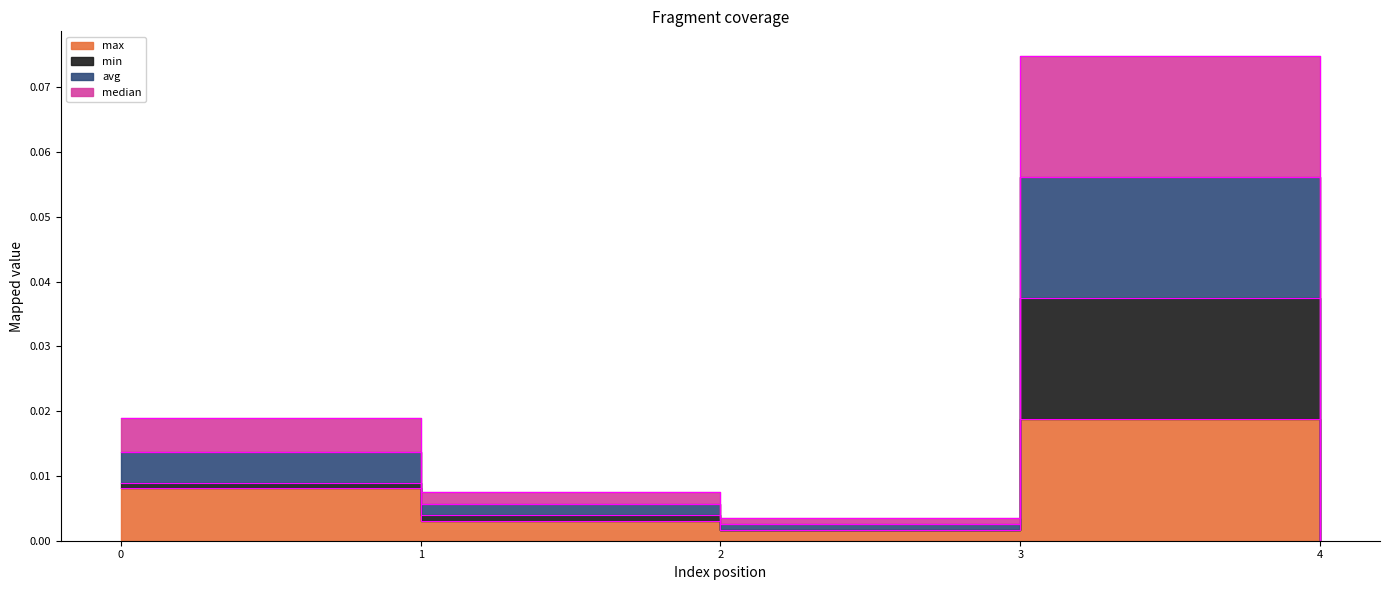

True or false: median has a value of 0.0 at 0.

True